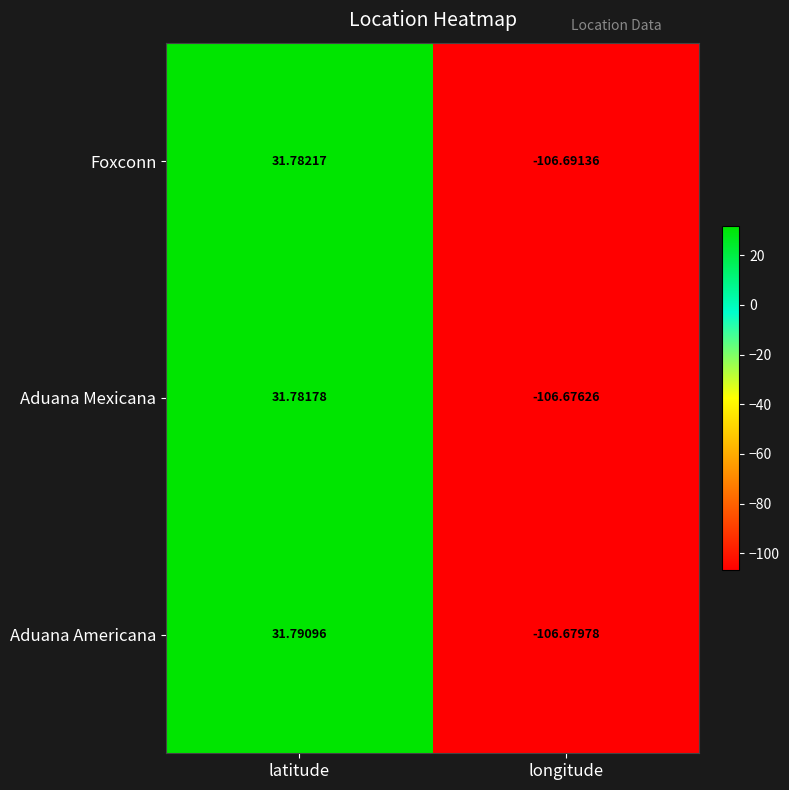

What is the maximum value shown in the chart?

31.8